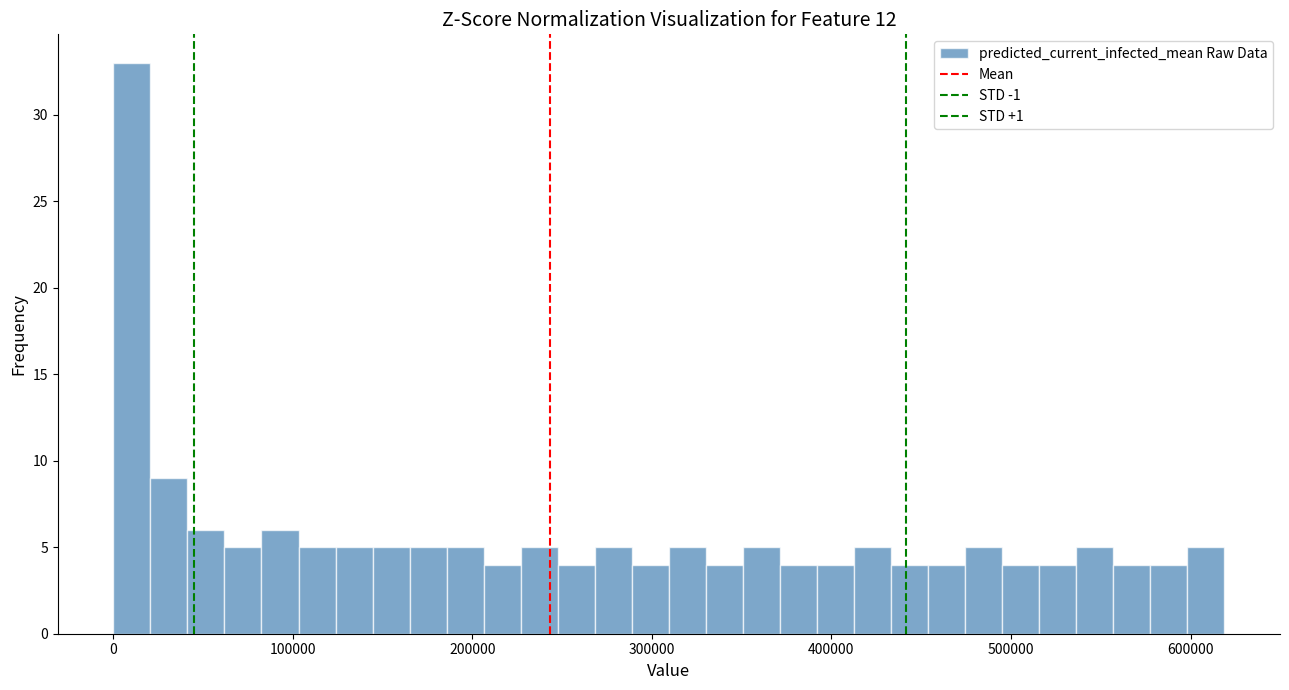

Read against the x-axis, roughly where is the centre of the tallest bar?

10000